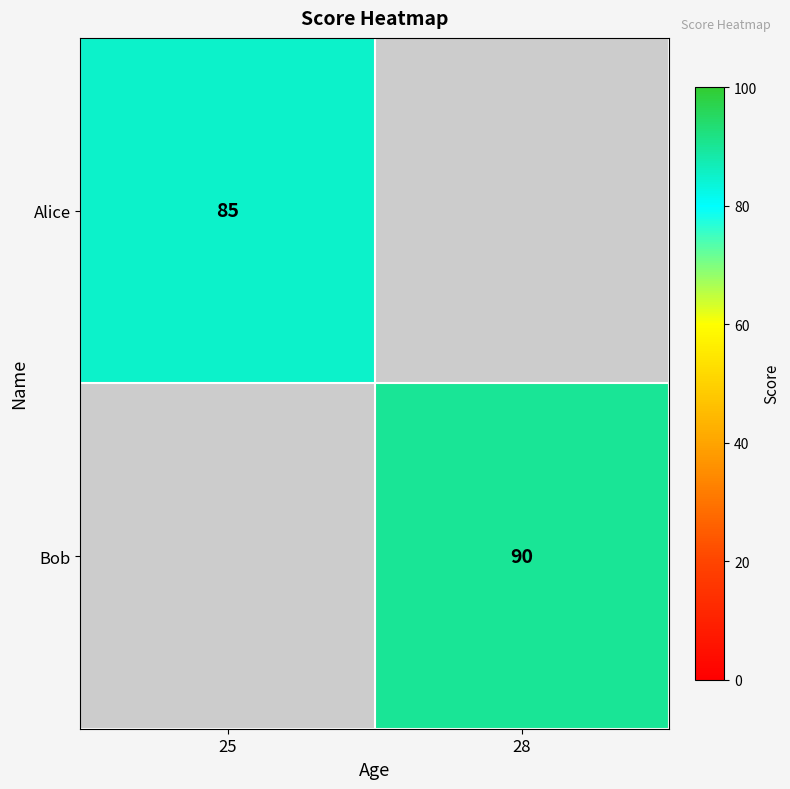

Is it true that Bob equals 136 at 28?

False